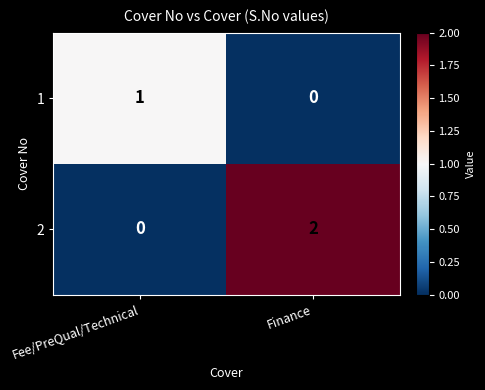

Is it true that 2 equals 2 at Finance?

True